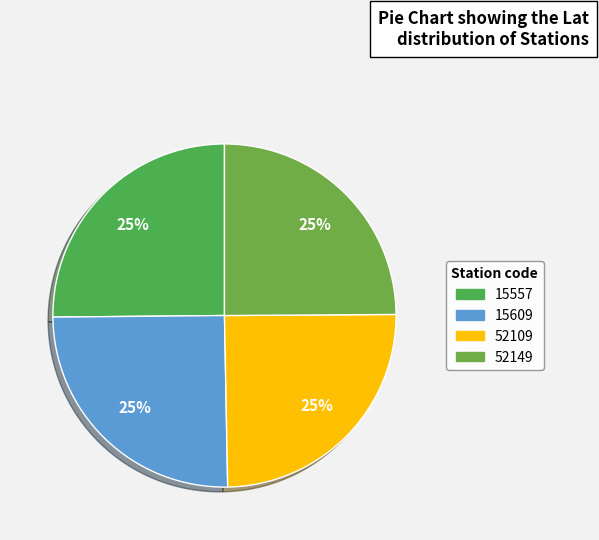

To the nearest percent, what percentage of the pie is 52109?

25%